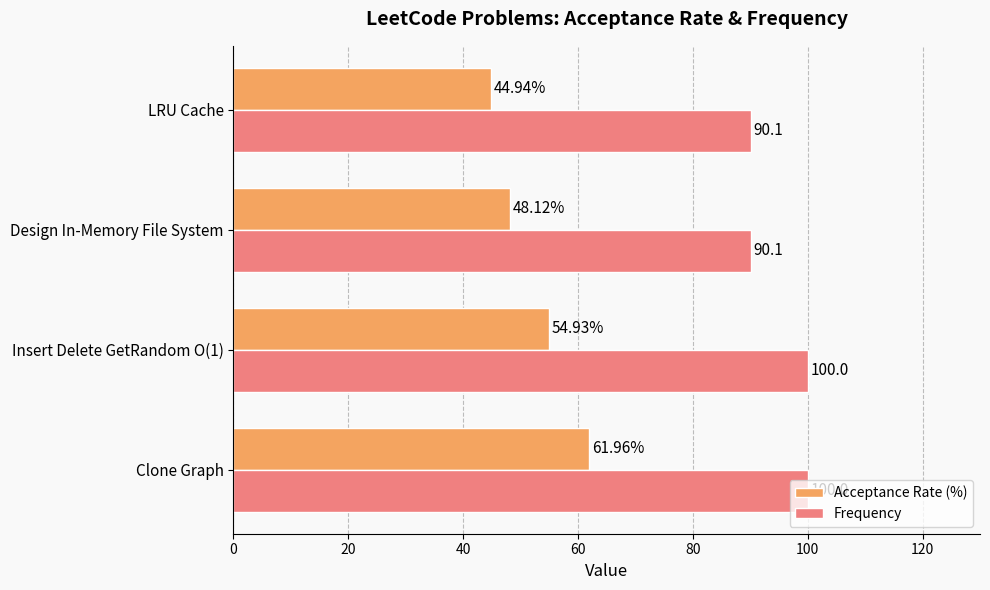

Which series has the largest range (max minus min)?

Acceptance Rate (%)